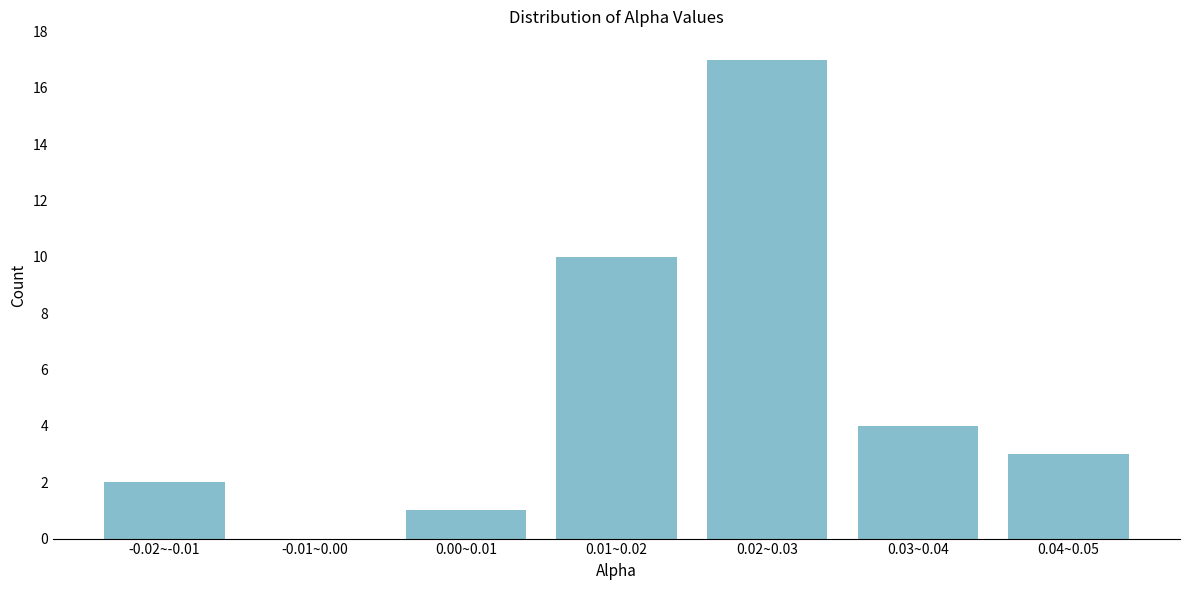

What is the change in value from 0.00~0.01 to 0.03~0.04?

+3